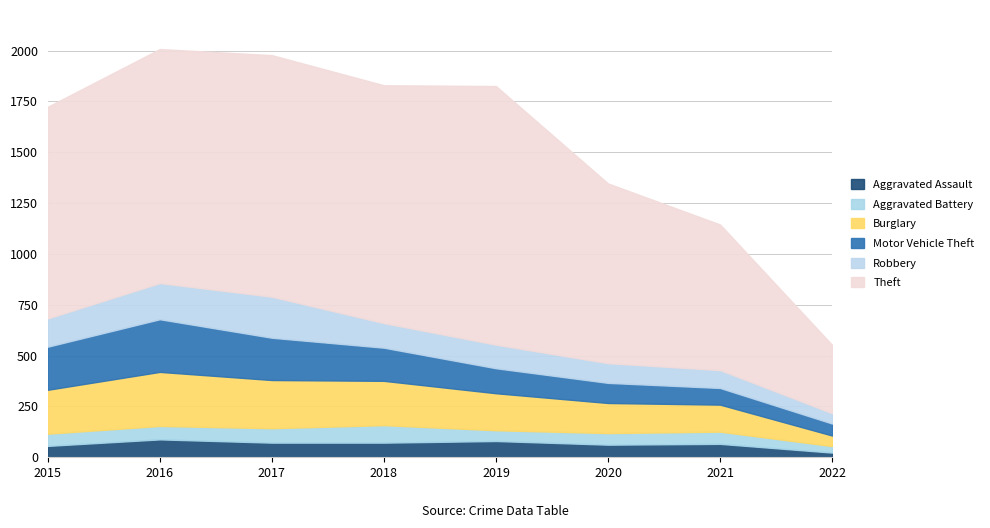

At 2015, list the series in order from smallest to largest.

Aggravated Assault, Aggravated Battery, Robbery, Motor Vehicle Theft, Burglary, Theft